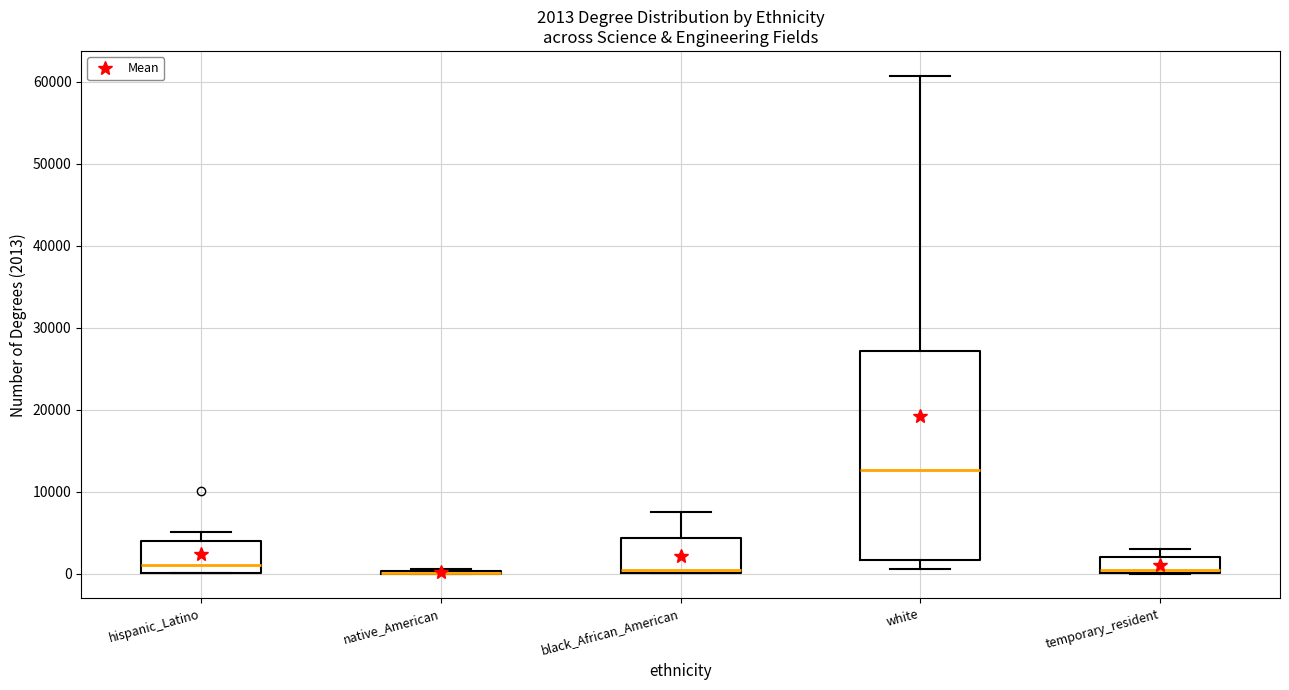

Comparing the boxes themselves (not the whiskers), which one is the tallest?

white